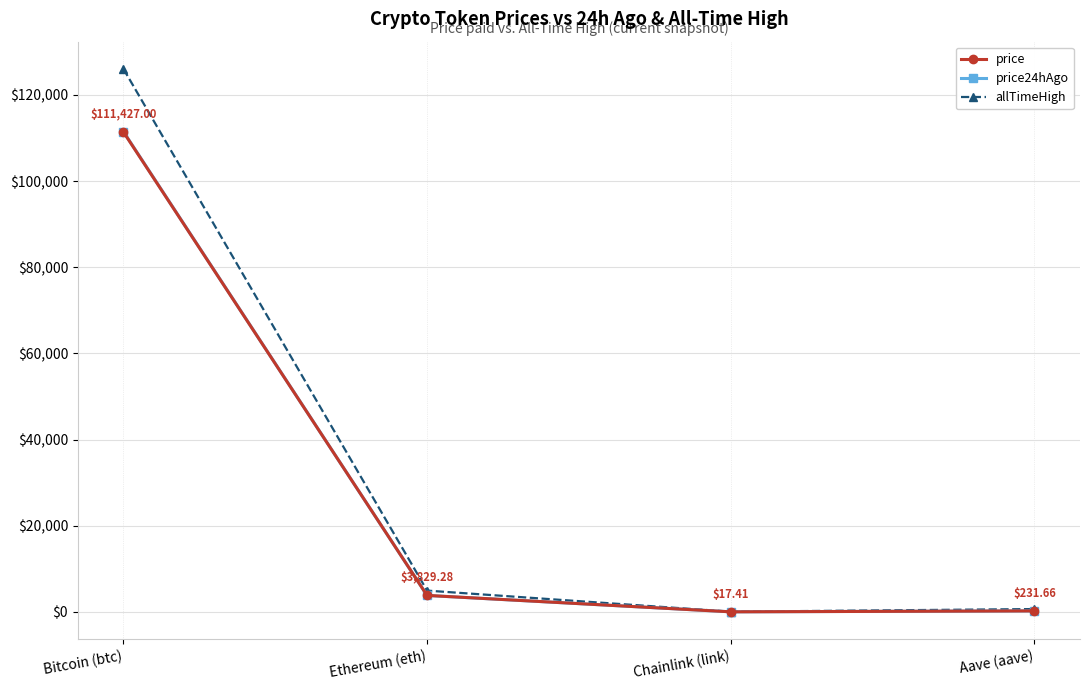

At how many categories does at least one series exceed 77900?

1